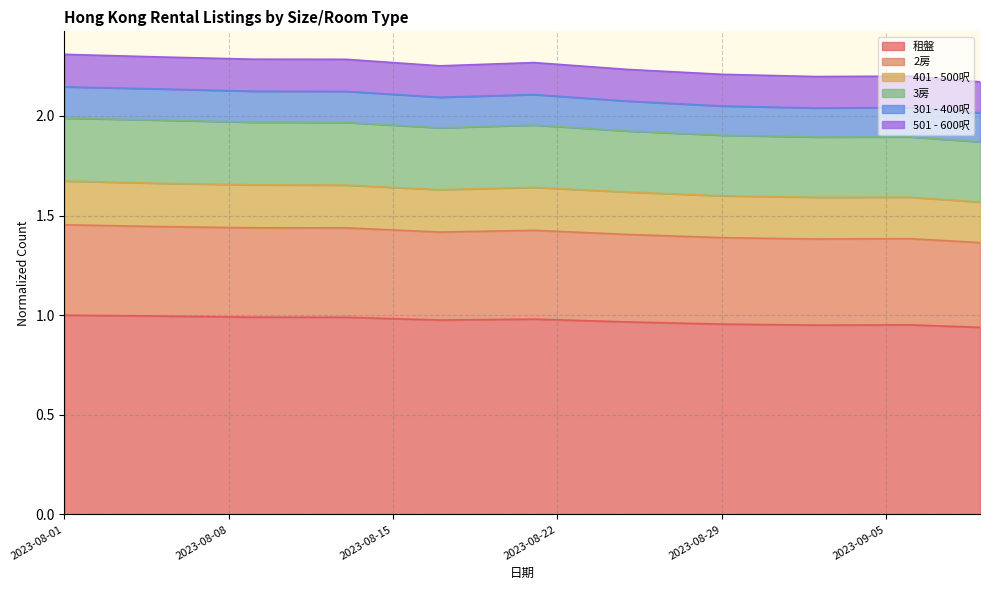

Which category has the lowest value across all series?

2023-09-09